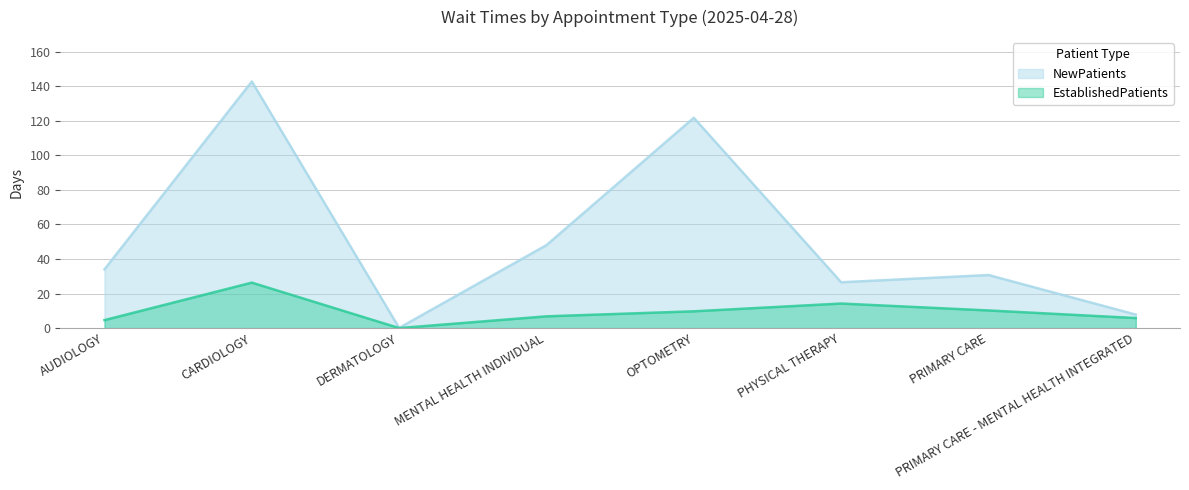

How many data points in NewPatients are less than 34?

4